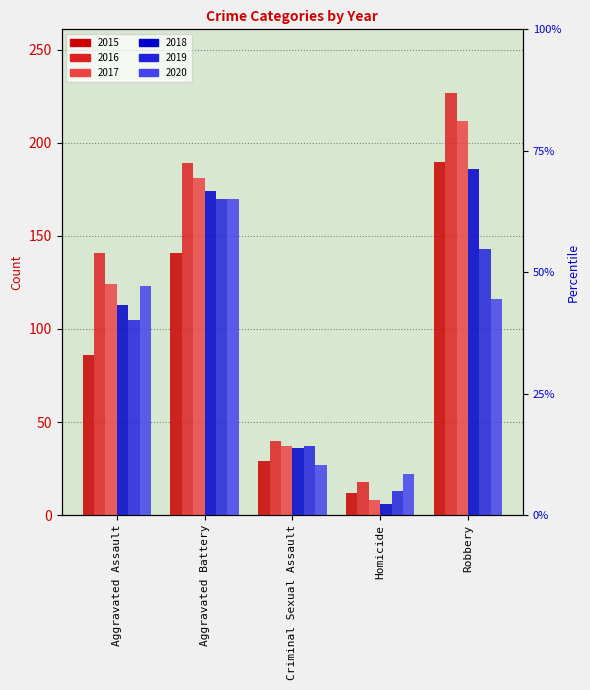

At which label is 2019 closest to 91?

Aggravated Assault